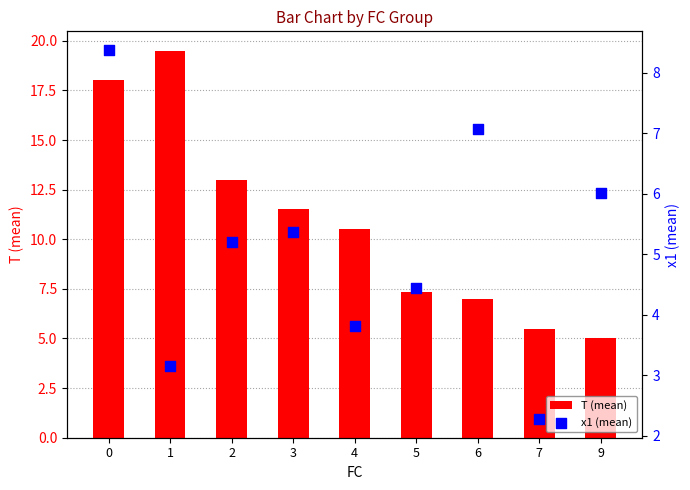

What are all the series names shown in the legend?

T (mean), x1 (mean)